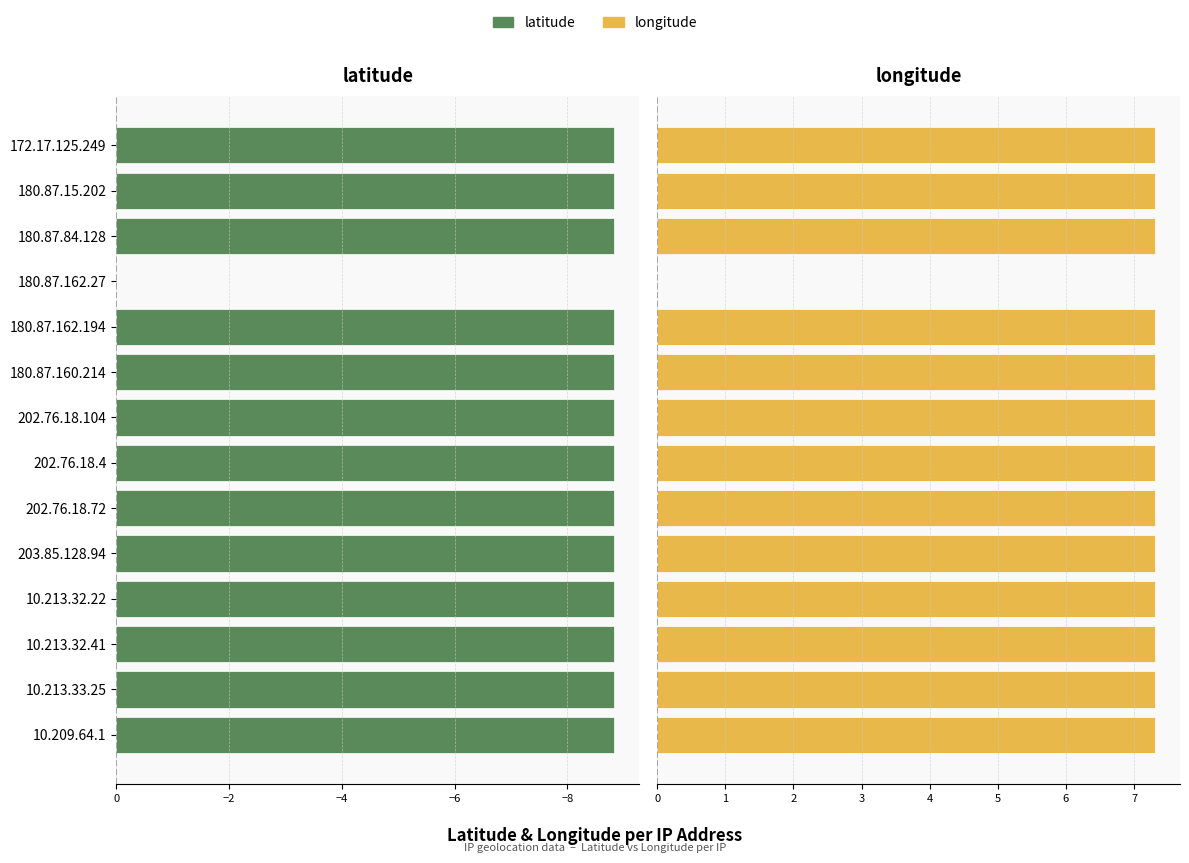

Does the chart contain stacked bars?

No